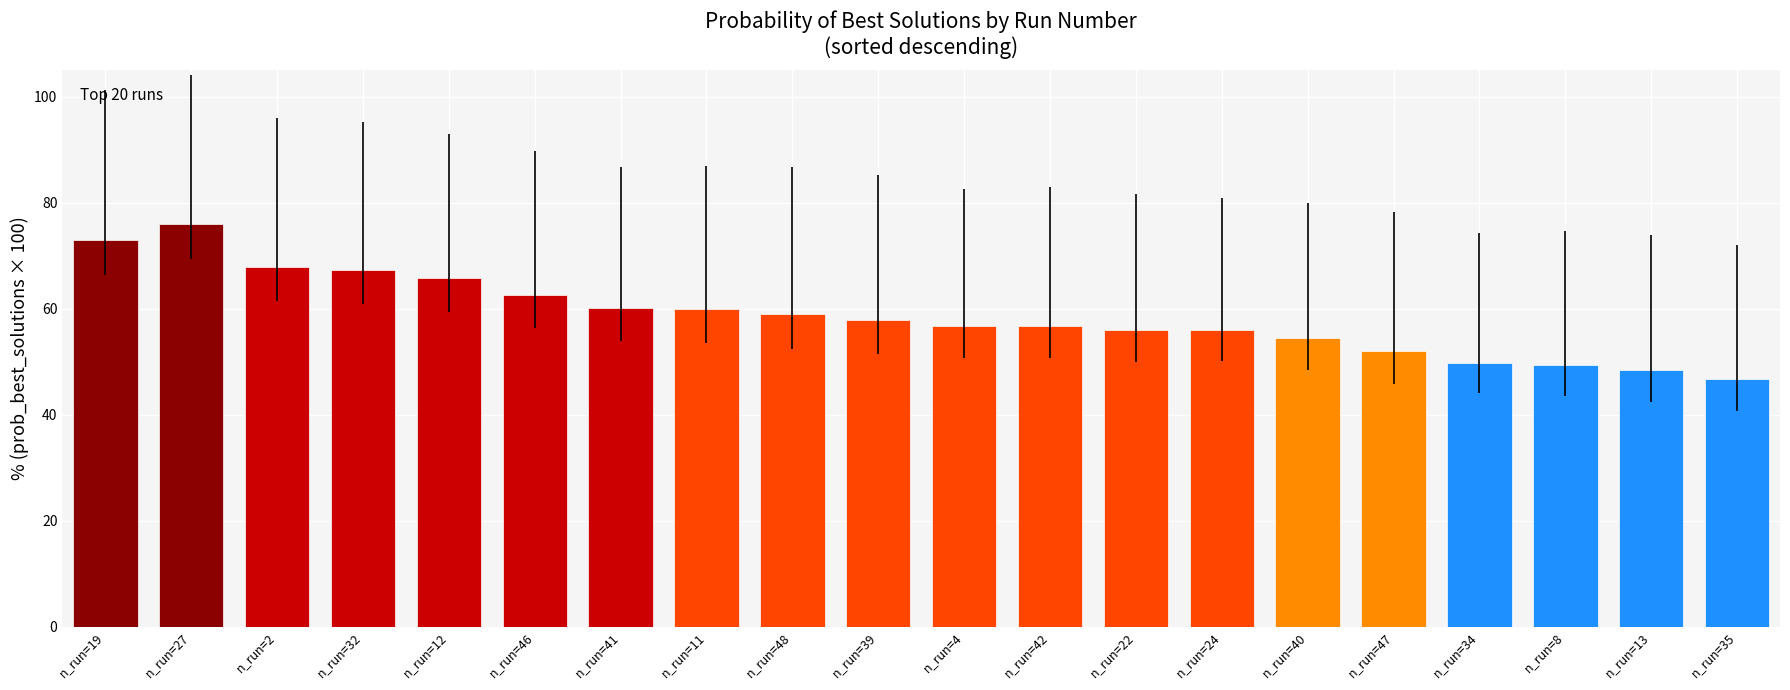

What is the difference between the maximum and minimum values?

29.3